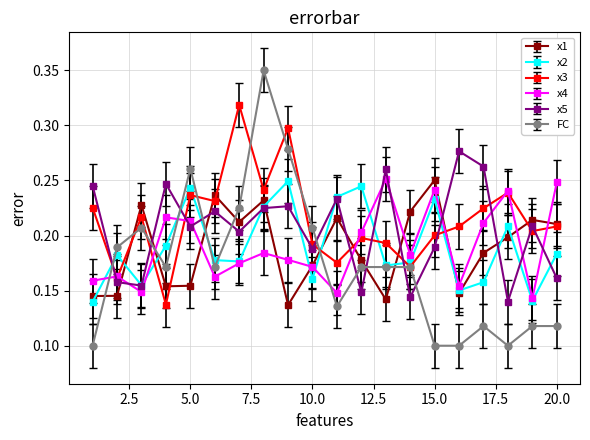

How many lines are shown in the chart?

6